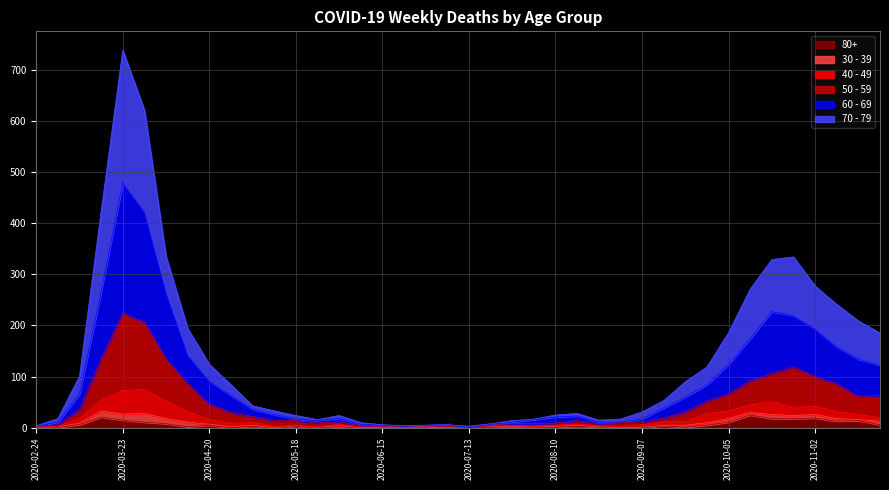

At which category is the sum across all series the highest?

2020-03-23